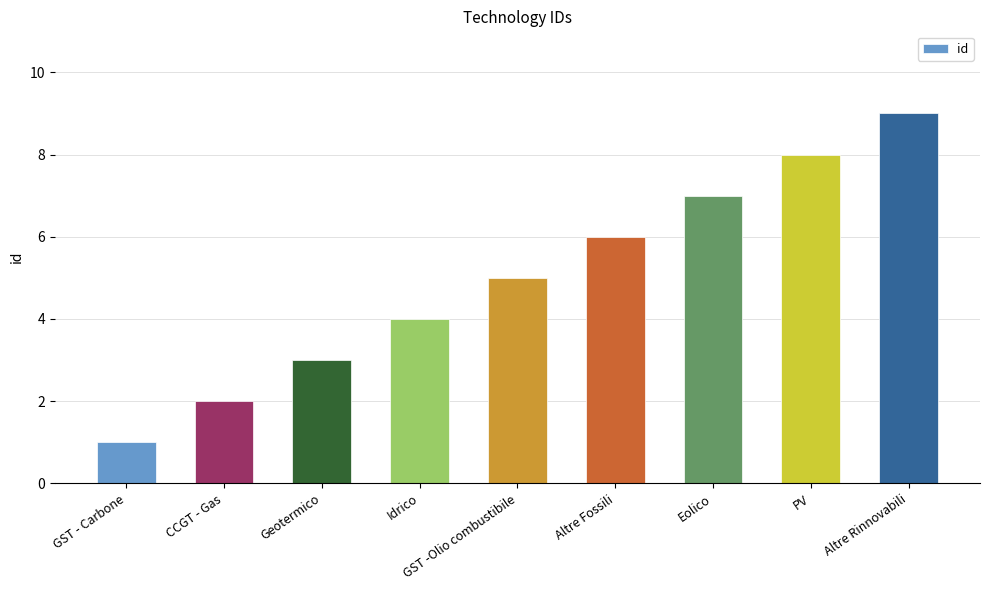

How many categories are shown in the chart?

9